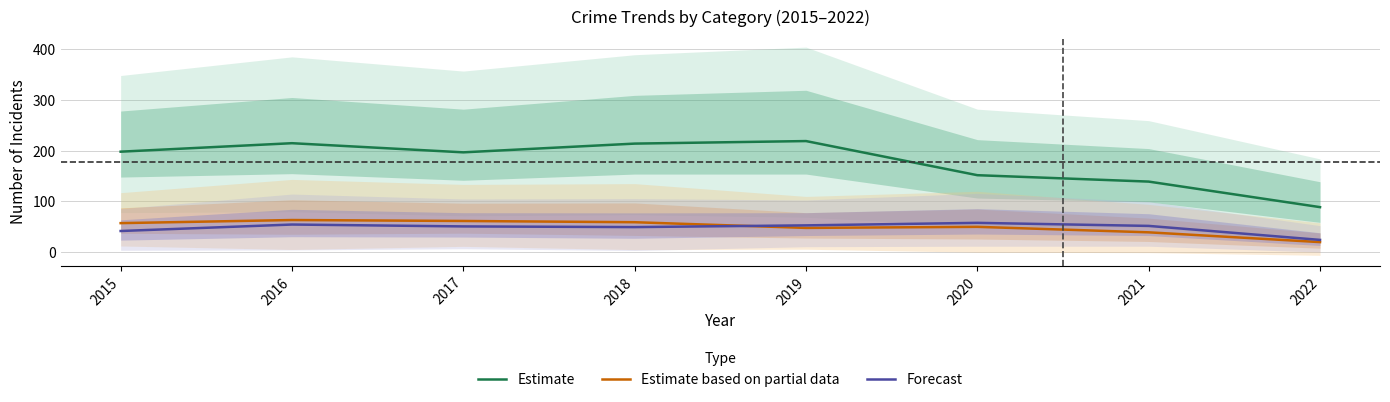

True or false: Estimate based on partial data and Estimate intersect in this chart.

False